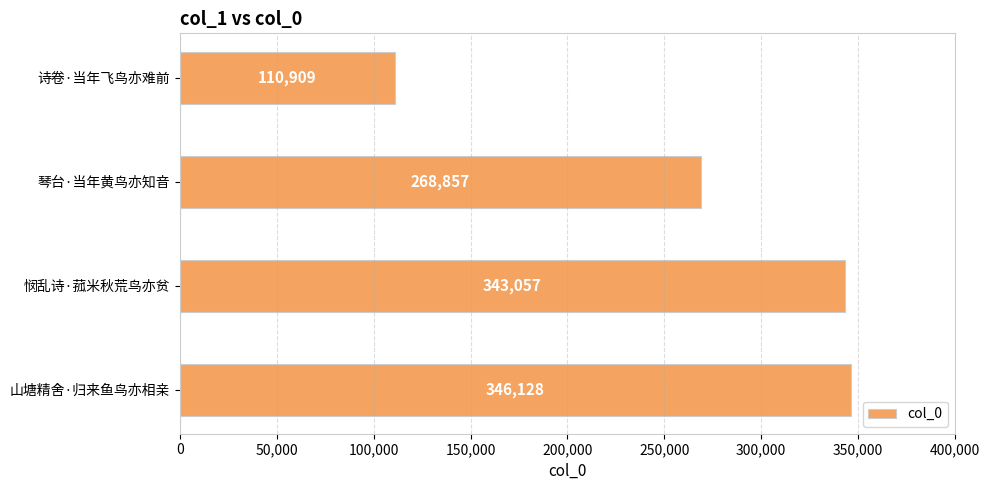

Reading top to bottom, list all the values displayed in this chart.

诗卷·当年飞鸟亦难前=110909	琴台·当年黄鸟亦知音=268857	悯乱诗·菰米秋荒鸟亦贫=343057	山塘精舍·归来鱼鸟亦相亲=346128